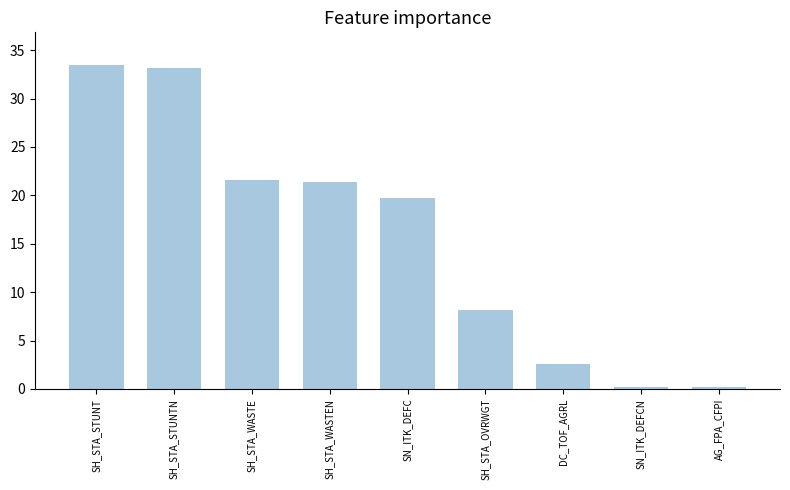

Is it true that the value at SN_ITK_DEFCN is 0.2?

True